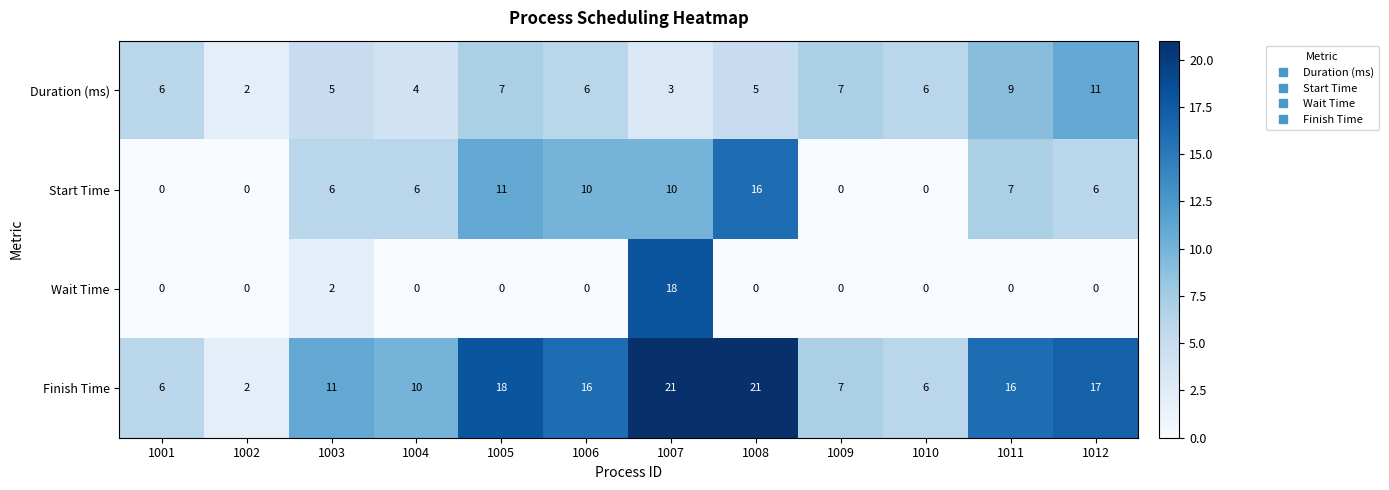

What is the difference between the maximum and second lowest values in the Finish Time series?

15